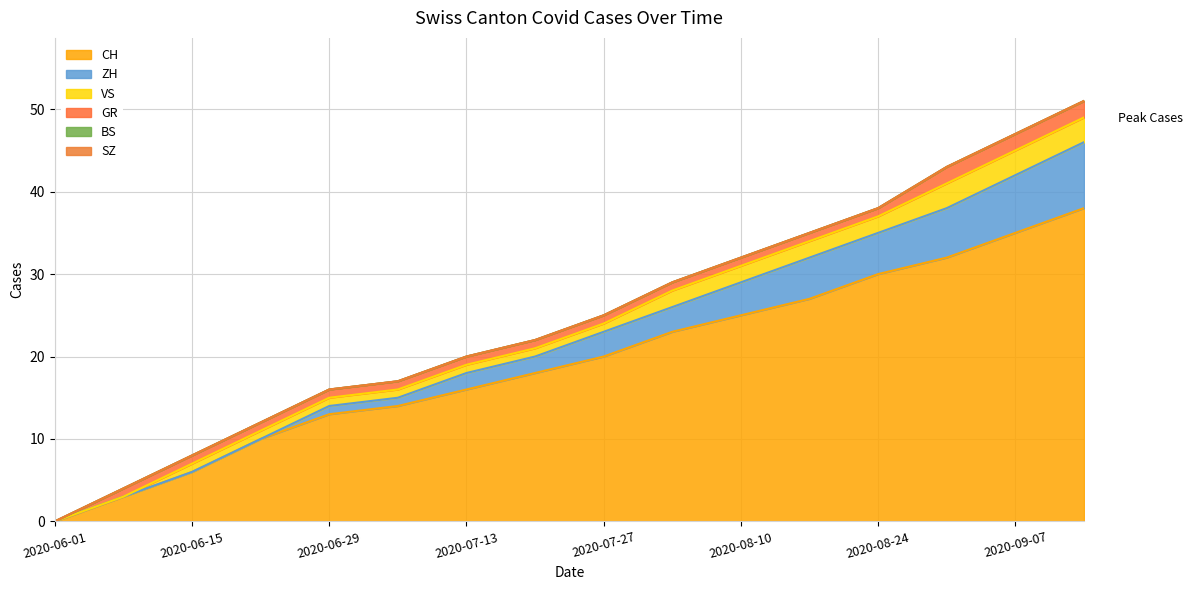

True or false: CH has more than 2 points higher than both neighbors.

False